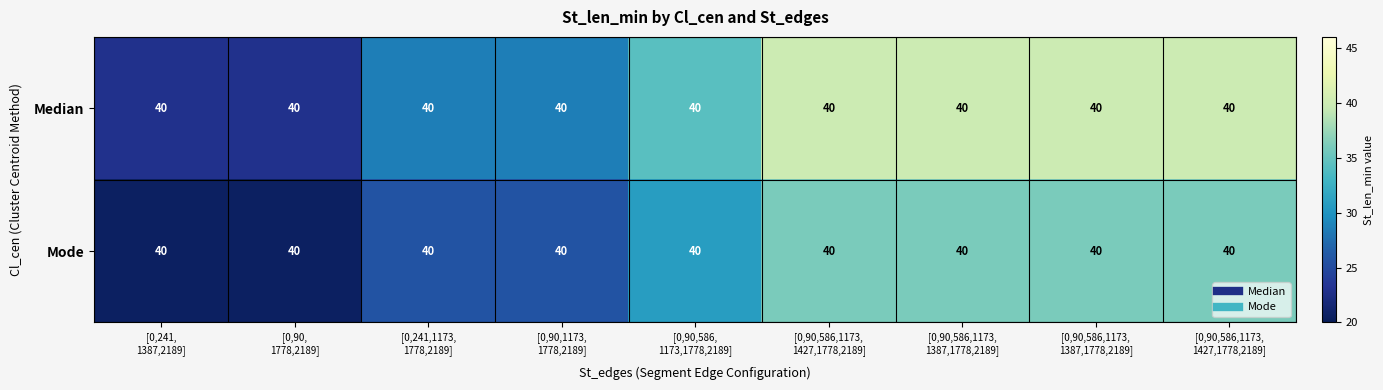

Which has a higher value, [0,90,
1778,2189] or [0,90,586,1173,
1427,1778,2189]?

[0,90,586,1173,
1427,1778,2189]